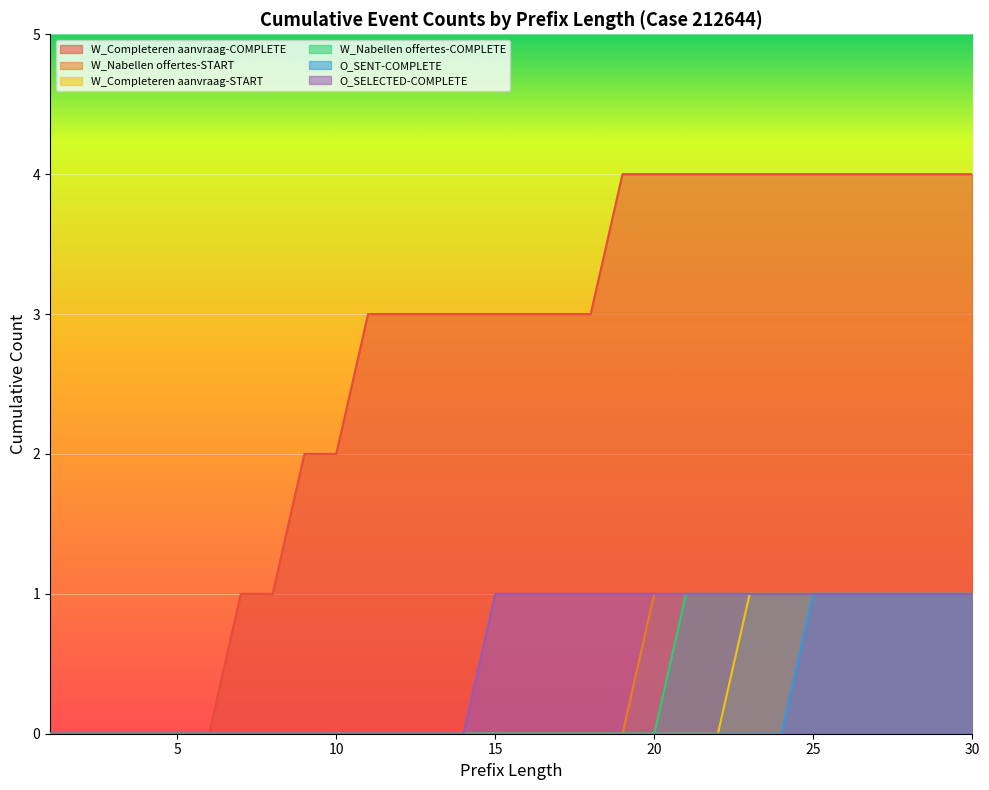

The value of W_Nabellen offertes-START at 3 is 0. True or false?

True